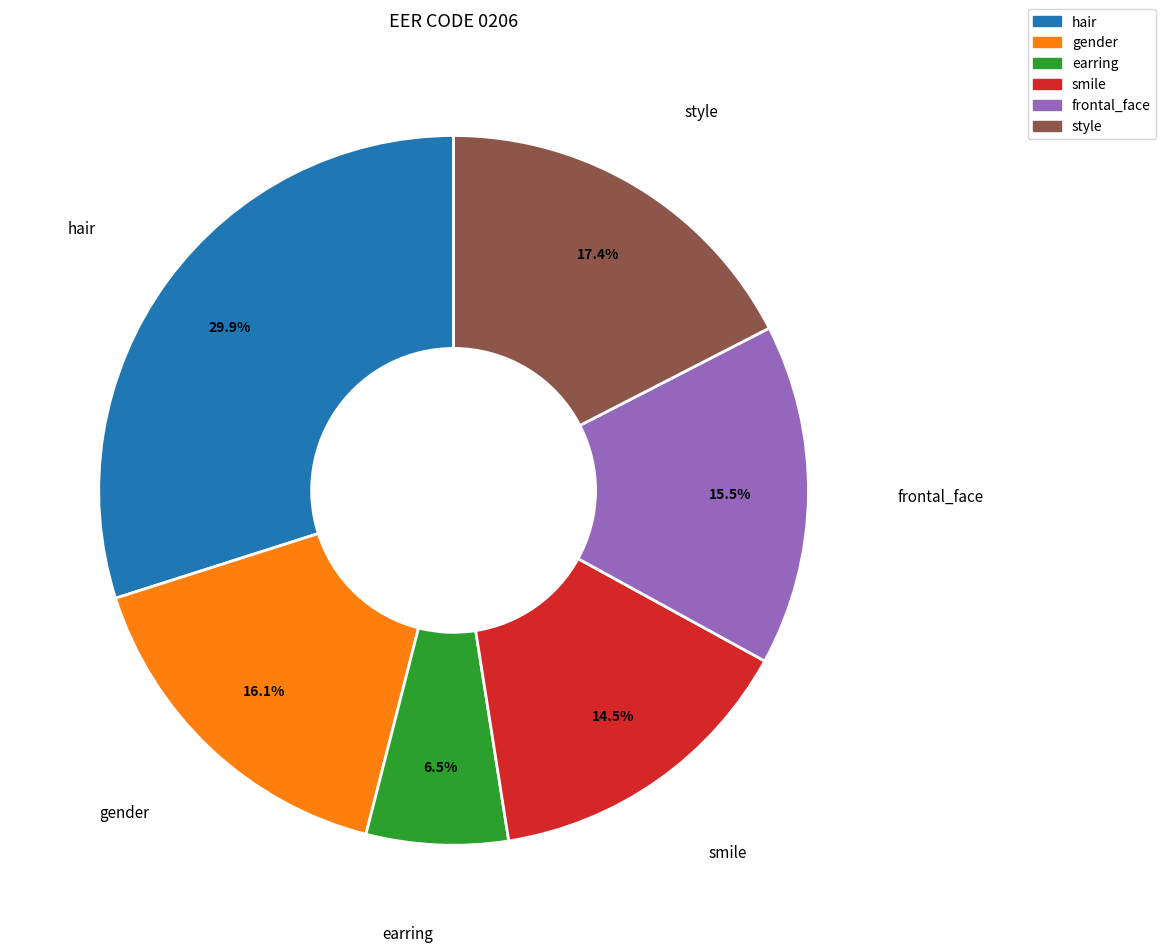

Rank the categories by value from highest to lowest.

hair, style, gender, frontal_face, smile, earring